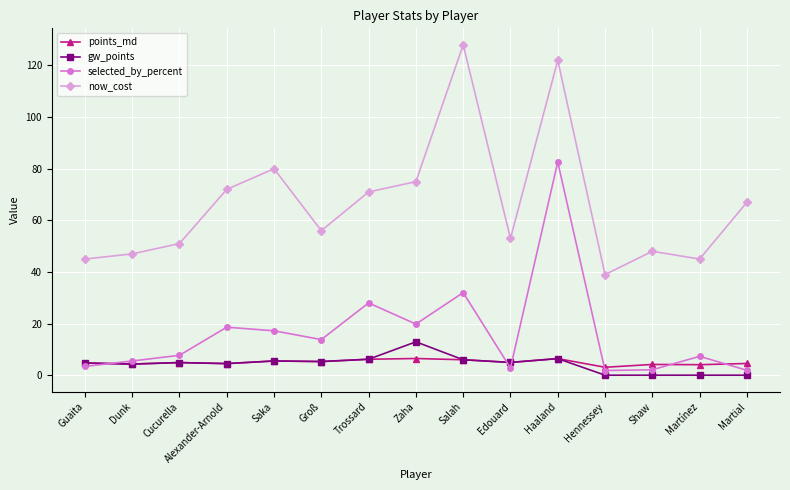

How many data points does each series have?

15